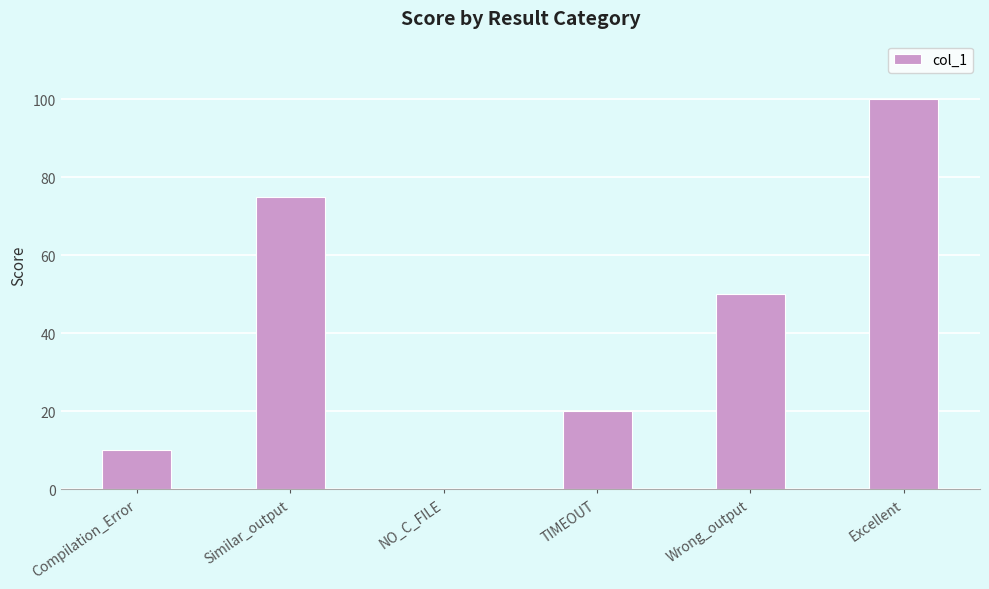

Is it true that the value at Wrong_output is 50?

True